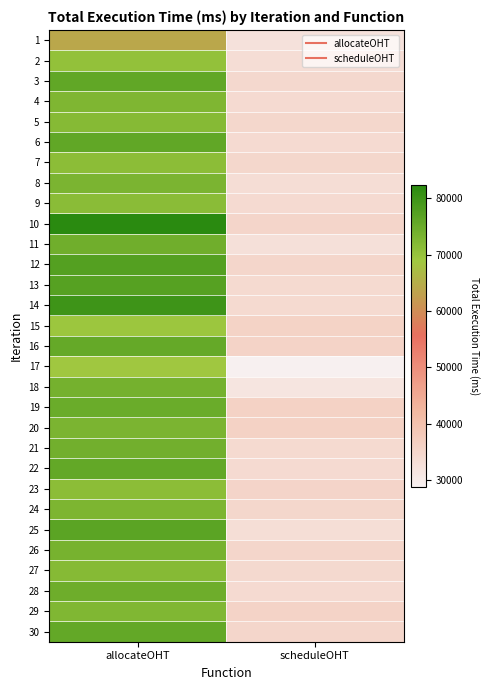

Reading right to left, what are all the values shown in this chart?

1: scheduleOHT=32397.7	allocateOHT=64131.5
2: scheduleOHT=33385.5	allocateOHT=70410.9
3: scheduleOHT=34630.4	allocateOHT=76019.7
4: scheduleOHT=33979.9	allocateOHT=72710.8
5: scheduleOHT=34756.8	allocateOHT=71879.7
6: scheduleOHT=34053.1	allocateOHT=76013.9
7: scheduleOHT=34811.5	allocateOHT=71183.0
8: scheduleOHT=33255.0	allocateOHT=73139.9
9: scheduleOHT=33882.8	allocateOHT=71451.7
10: scheduleOHT=35154.5	allocateOHT=82350.1
11: scheduleOHT=32623.7	allocateOHT=74396.0
12: scheduleOHT=35011.8	allocateOHT=77350.7
13: scheduleOHT=34215.8	allocateOHT=77133.1
14: scheduleOHT=34082.3	allocateOHT=79849.1
15: scheduleOHT=35785.4	allocateOHT=69254.4
16: scheduleOHT=35624.5	allocateOHT=75545.9
17: scheduleOHT=28849.0	allocateOHT=68801.4
18: scheduleOHT=31519.0	allocateOHT=73595.4
19: scheduleOHT=36065.8	allocateOHT=74850.6
20: scheduleOHT=35982.0	allocateOHT=73102.8
21: scheduleOHT=34123.5	allocateOHT=74192.4
22: scheduleOHT=33987.7	allocateOHT=75843.2
23: scheduleOHT=35432.1	allocateOHT=71234.6
24: scheduleOHT=34765.4	allocateOHT=72891.3
25: scheduleOHT=33211.0	allocateOHT=76543.2
26: scheduleOHT=35098.8	allocateOHT=73456.8
27: scheduleOHT=34432.1	allocateOHT=71890.1
28: scheduleOHT=33876.5	allocateOHT=74567.9
29: scheduleOHT=35543.2	allocateOHT=72345.7
30: scheduleOHT=34987.7	allocateOHT=75678.9